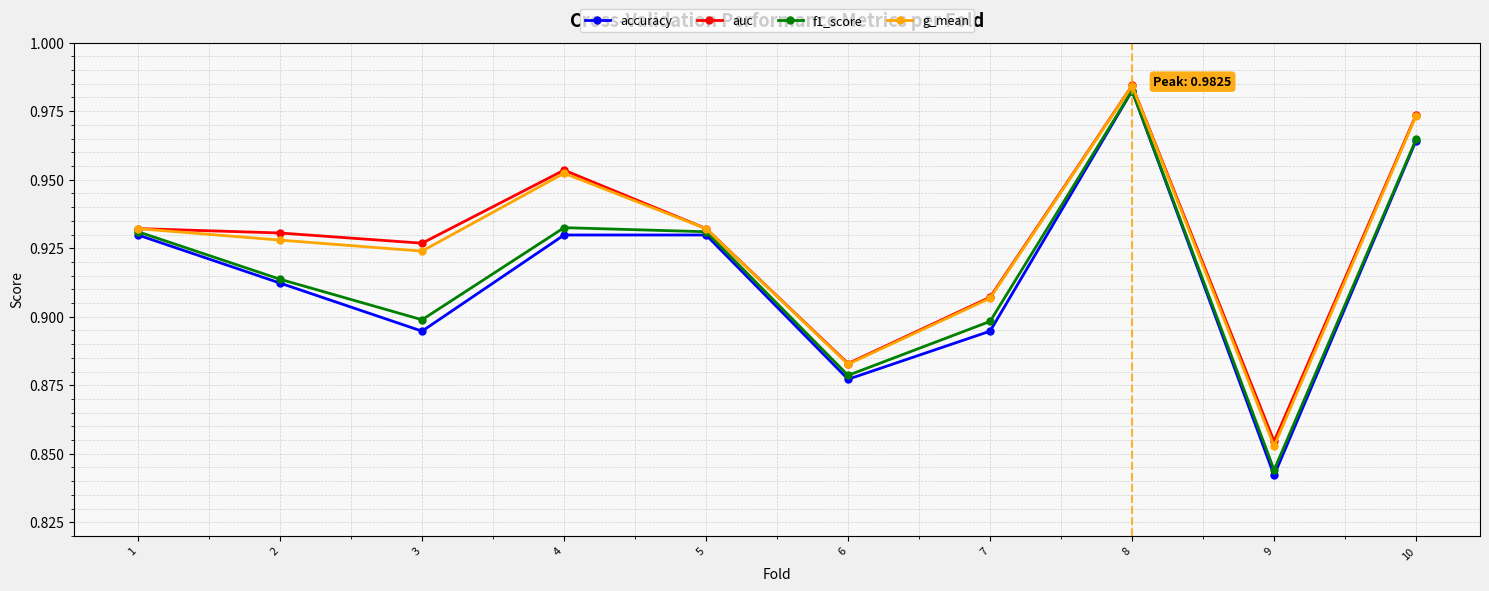

How many lines are shown in the chart?

4